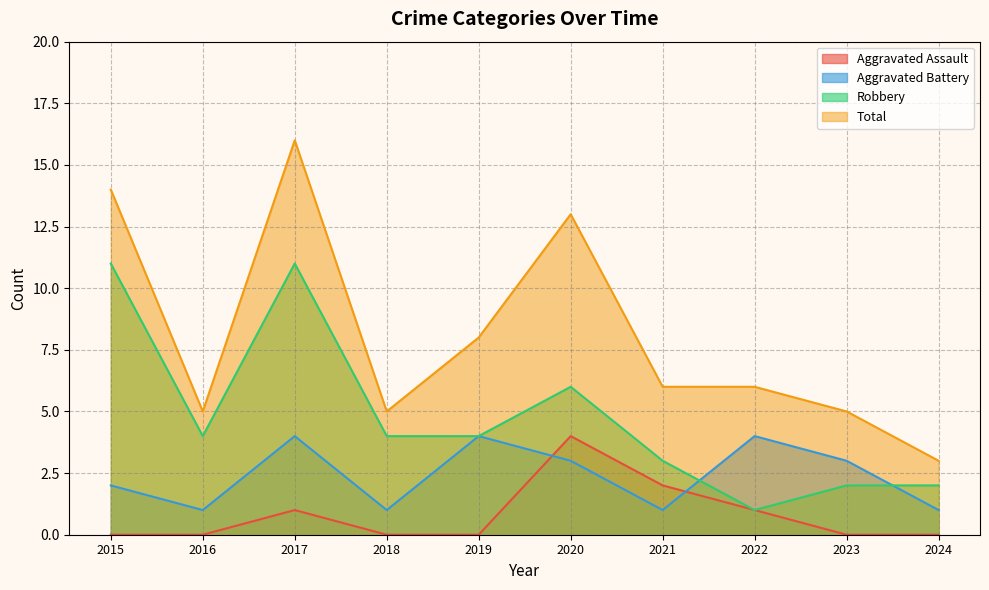

At how many categories does at least one series exceed 4?

9